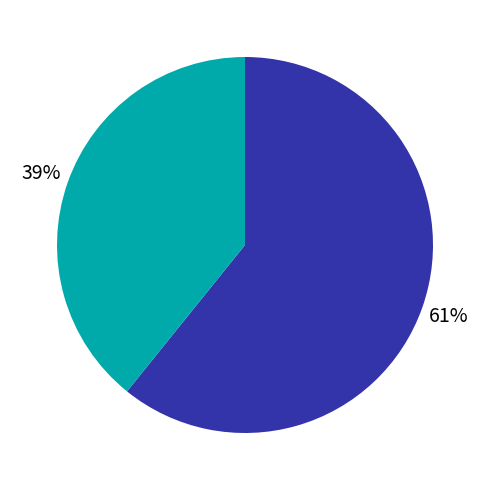

To the nearest percent, what is the difference between the largest and smallest slice percentages?

22%